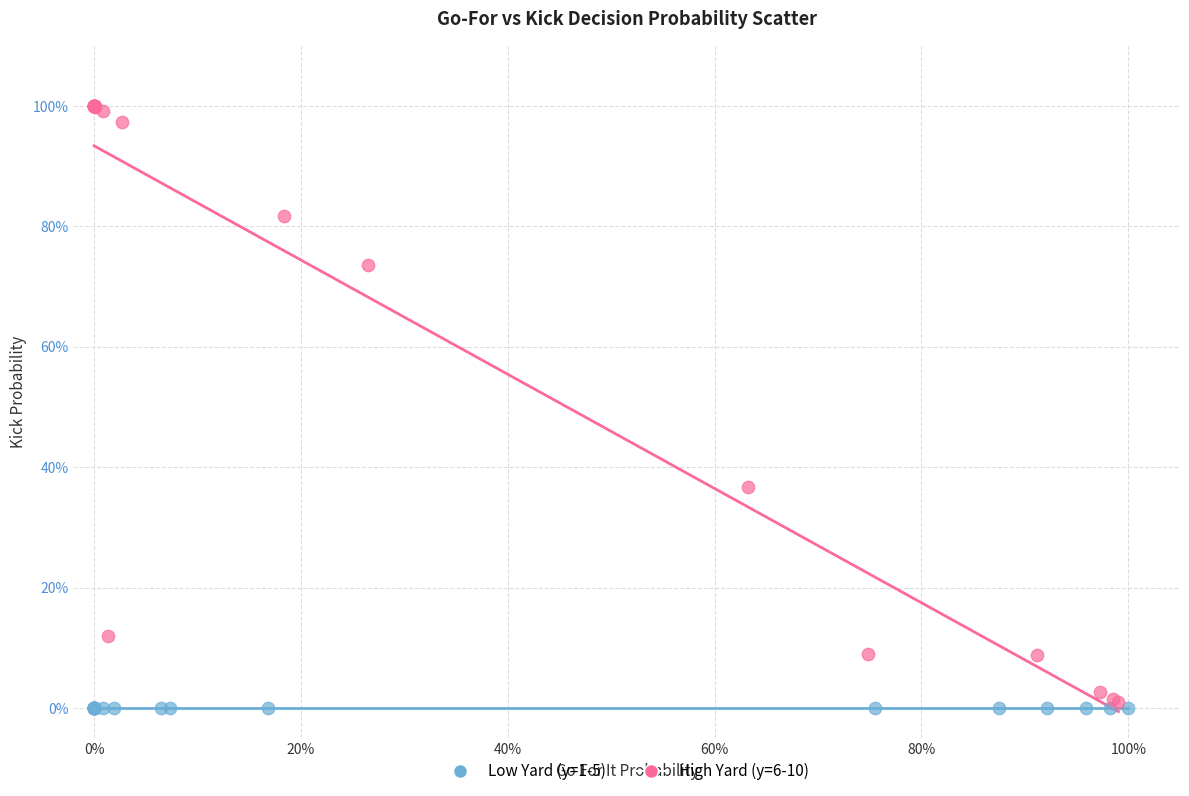

What are all the series names shown in the legend?

Low Yard (y=1-5), High Yard (y=6-10)